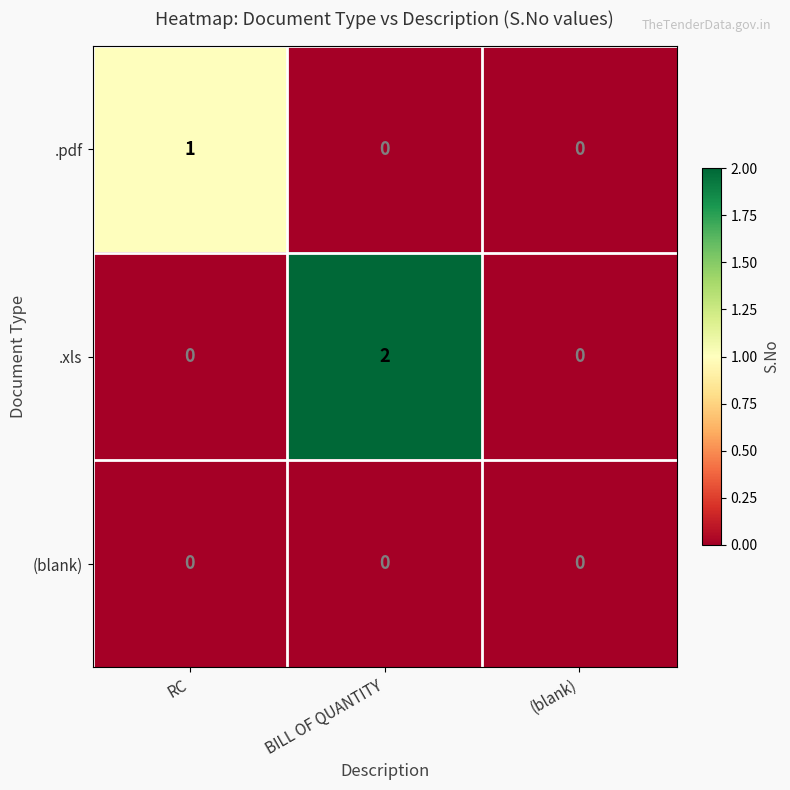

List the series in order of their peak value, highest first.

.xls, .pdf, (blank)